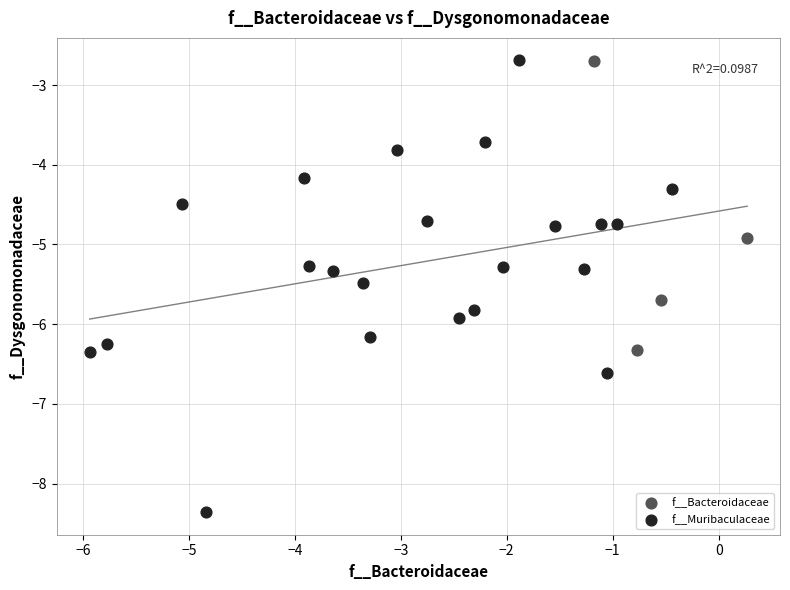

What are all the series names shown in the legend?

f__Bacteroidaceae, f__Muribaculaceae